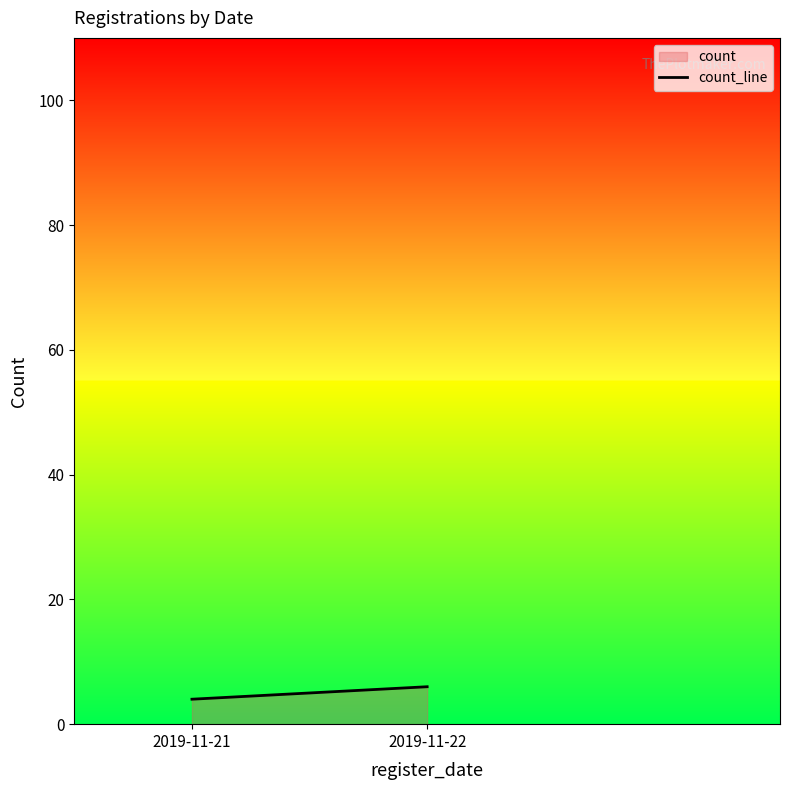

True or false: the data shows 6 at 2019-11-22.

True